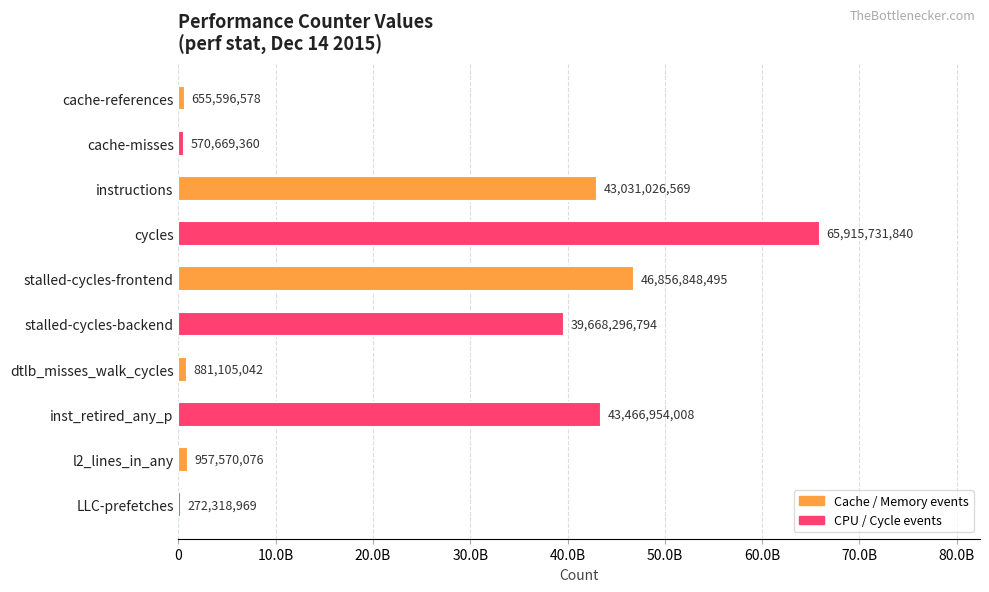

Does the chart contain stacked bars?

No